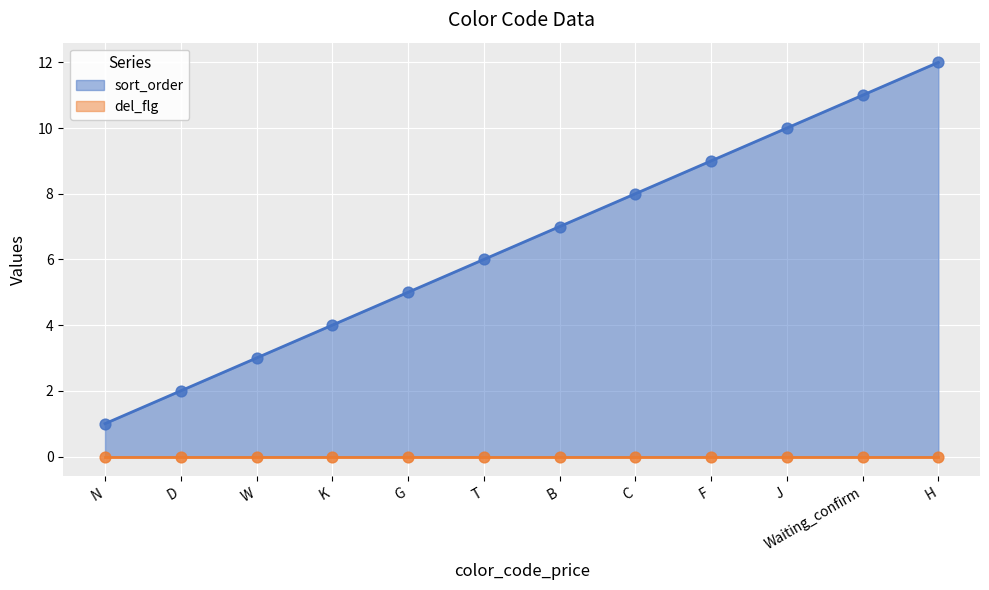

Between W and K, which is larger?

K